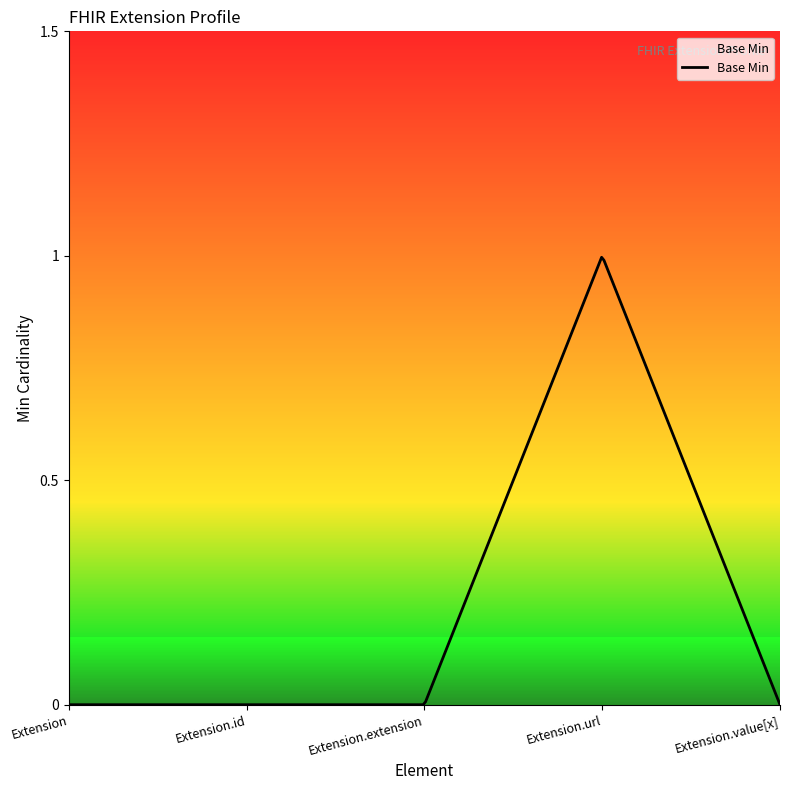

Reading right to left, extract all data points from this chart.

Extension.value[x]=0	Extension.url=1	Extension.extension=0	Extension.id=0	Extension=0